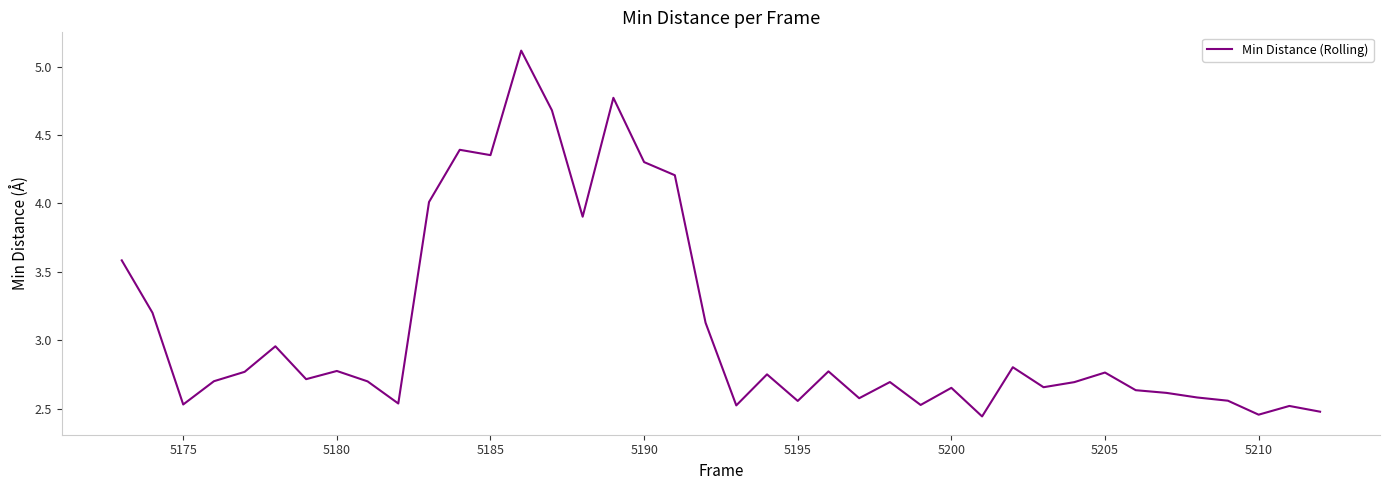

What is the maximum value shown in the chart?

5.1